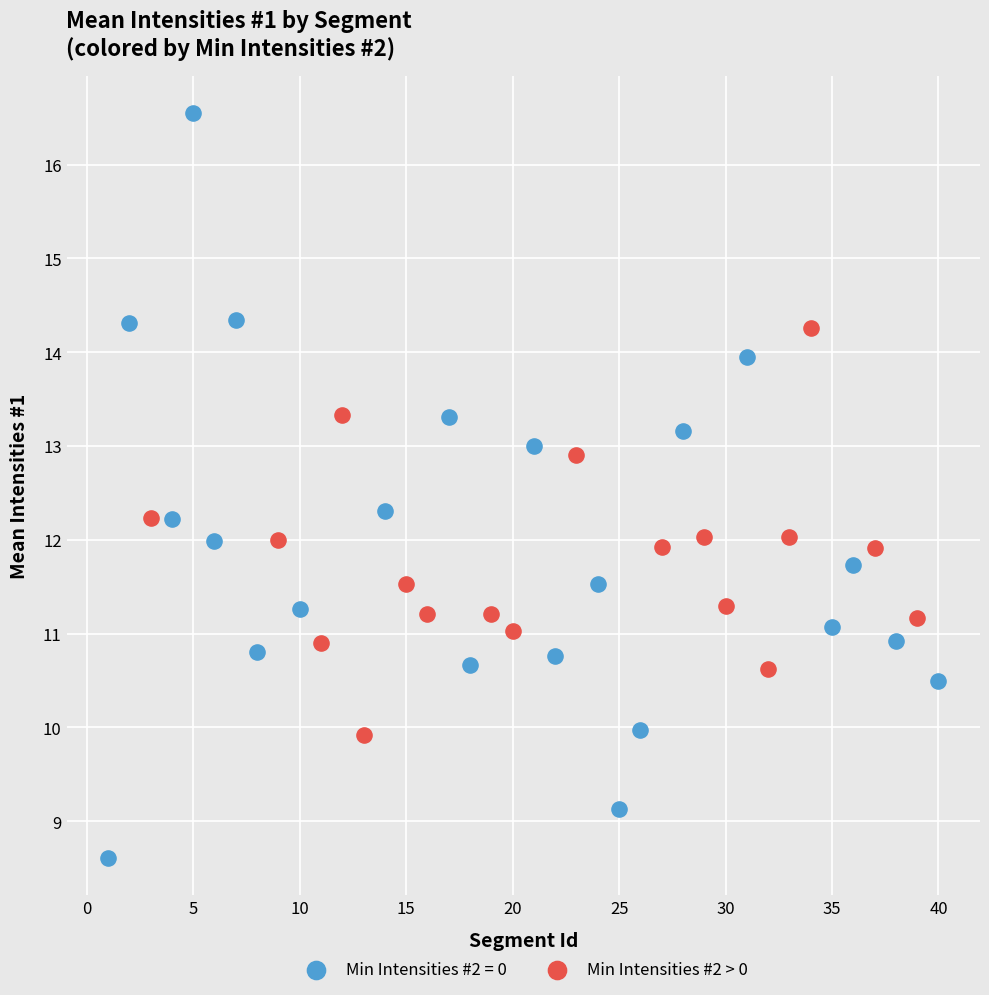

Which series reaches the minimum Y coordinate?

Min Intensities #2 = 0